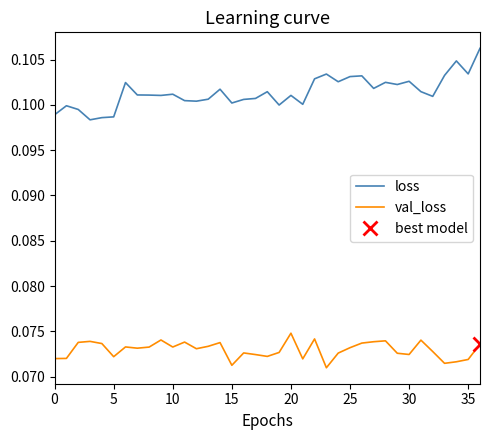

What are all the series names shown in the legend?

loss, val_loss